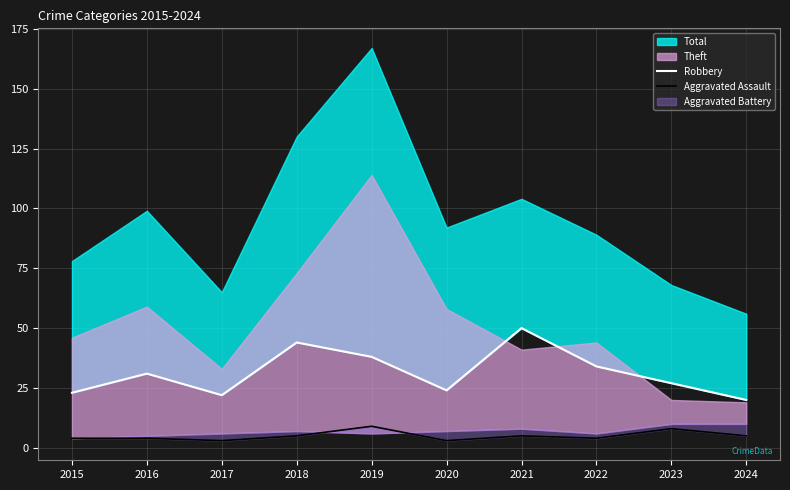

How many Aggravated Assault values are between 4 and 5?

6